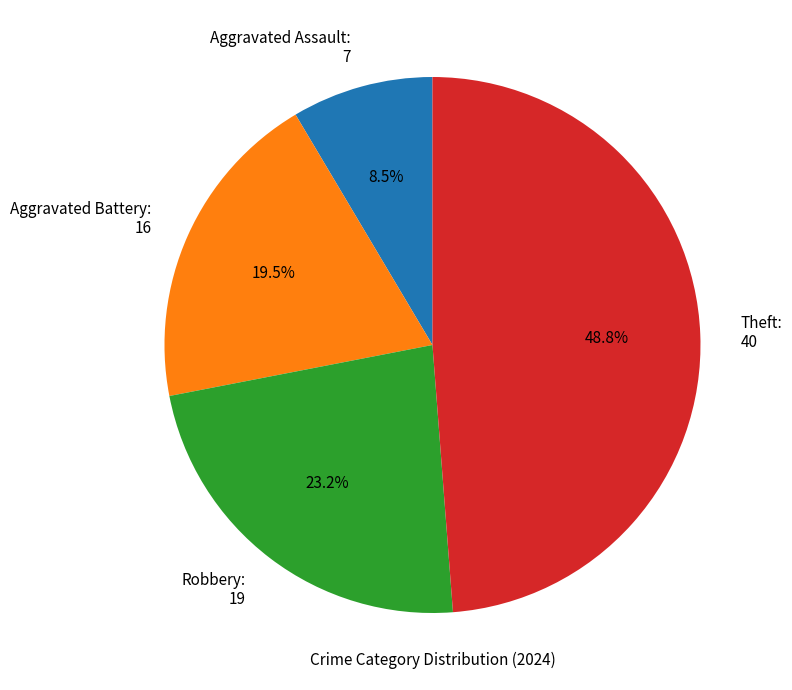

To the nearest percent, what is the difference between the largest and smallest slice percentages?

40%